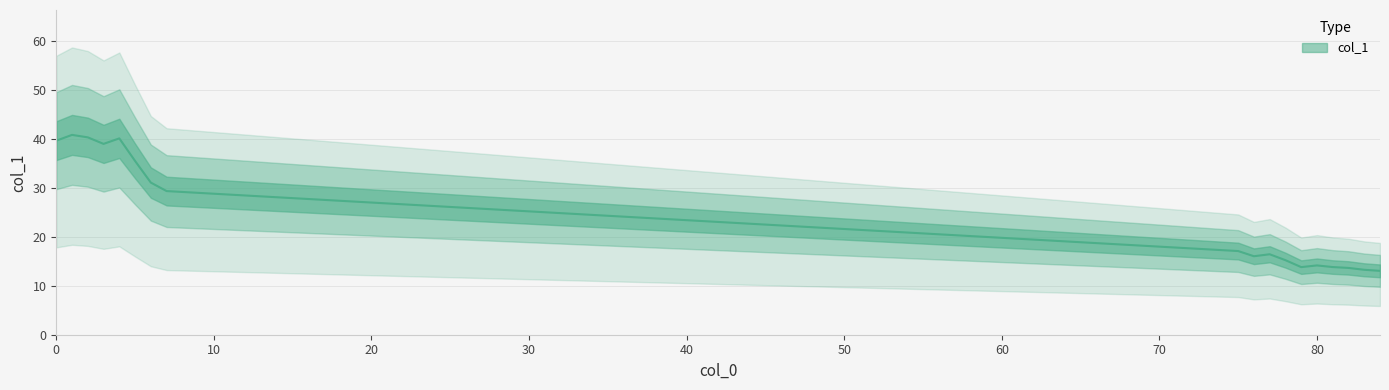

Reading left to right, extract all data points from this chart.

39.7	40.9	40.4	39.0	40.1	35.5	31.1	29.4	17.1	16.0	16.4	15.2	13.8	14.2	13.8	13.7	13.3	13.1